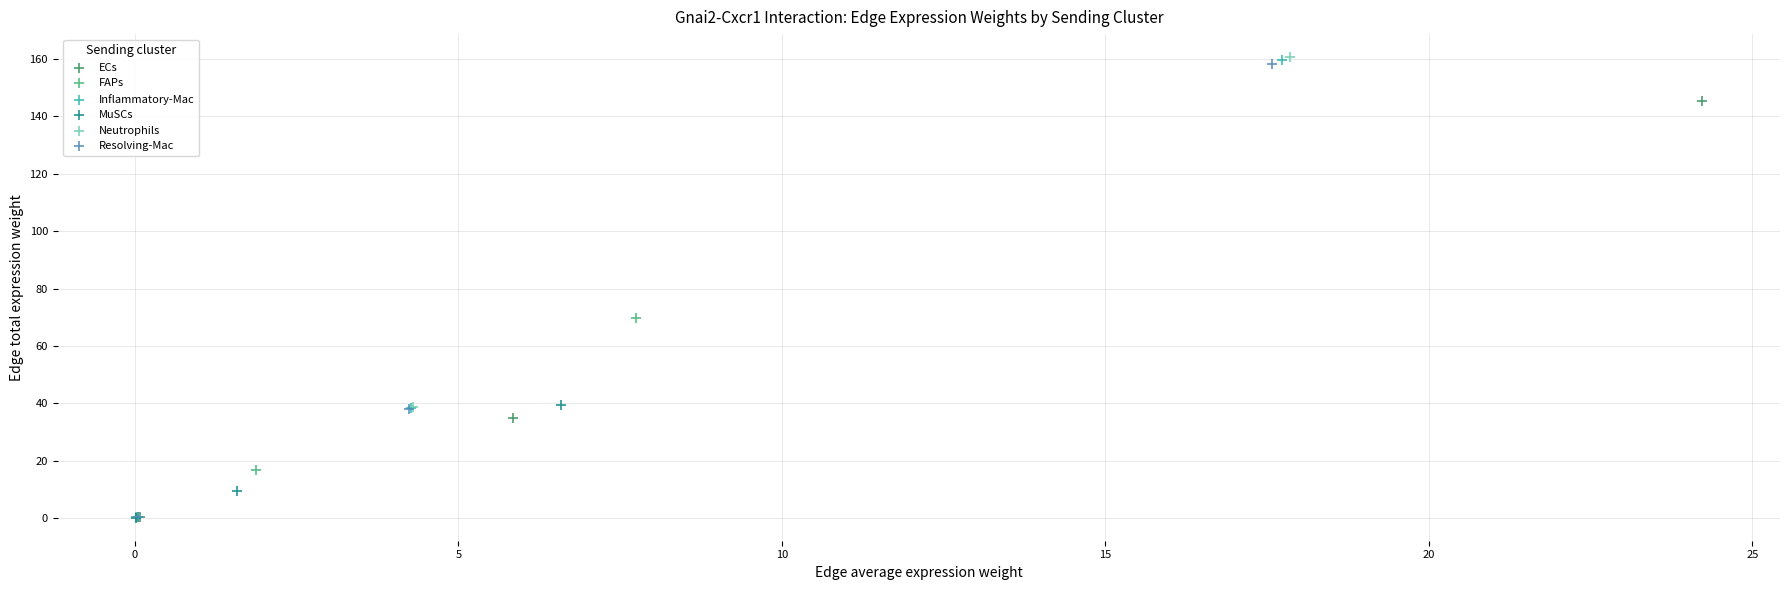

Which series has the largest Y range (max minus min)?

Neutrophils